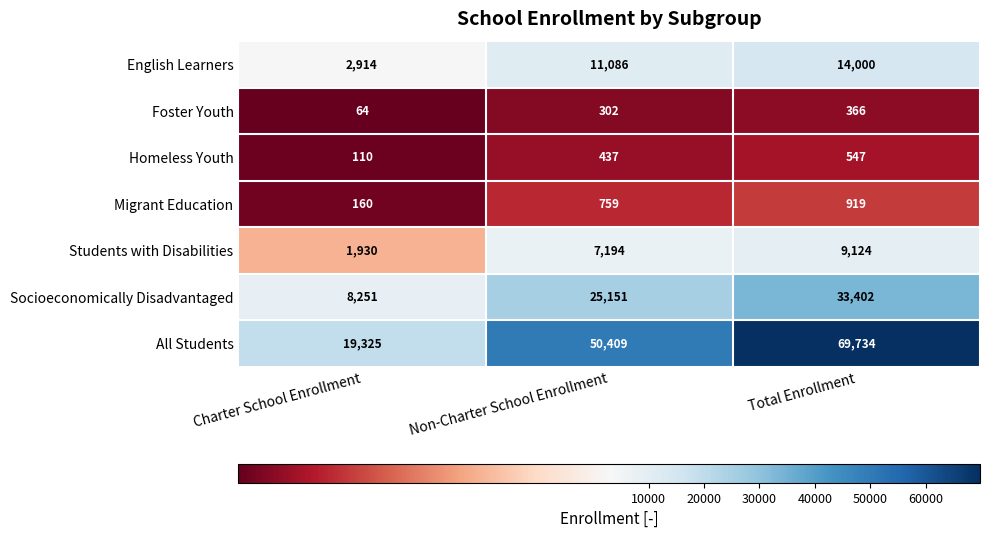

Reading left to right, what are all the values shown in this chart?

English Learners: 2914	11086	14000
Foster Youth: 64	302	366
Homeless Youth: 110	437	547
Migrant Education: 160	759	919
Students with Disabilities: 1930	7194	9124
Socioeconomically Disadvantaged: 8251	25151	33402
All Students: 19325	50409	69734